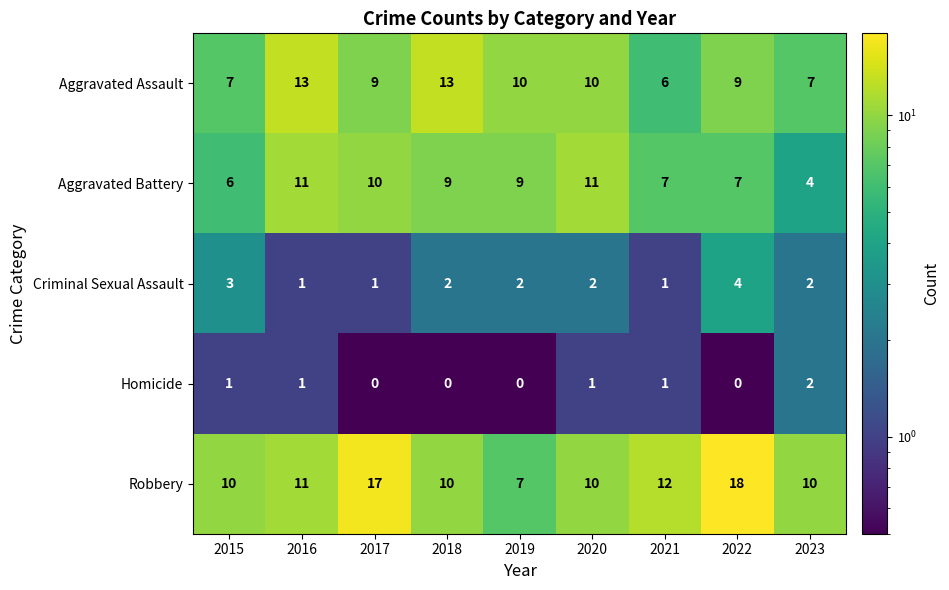

What is the spread (max minus min) of values at 2017?

17